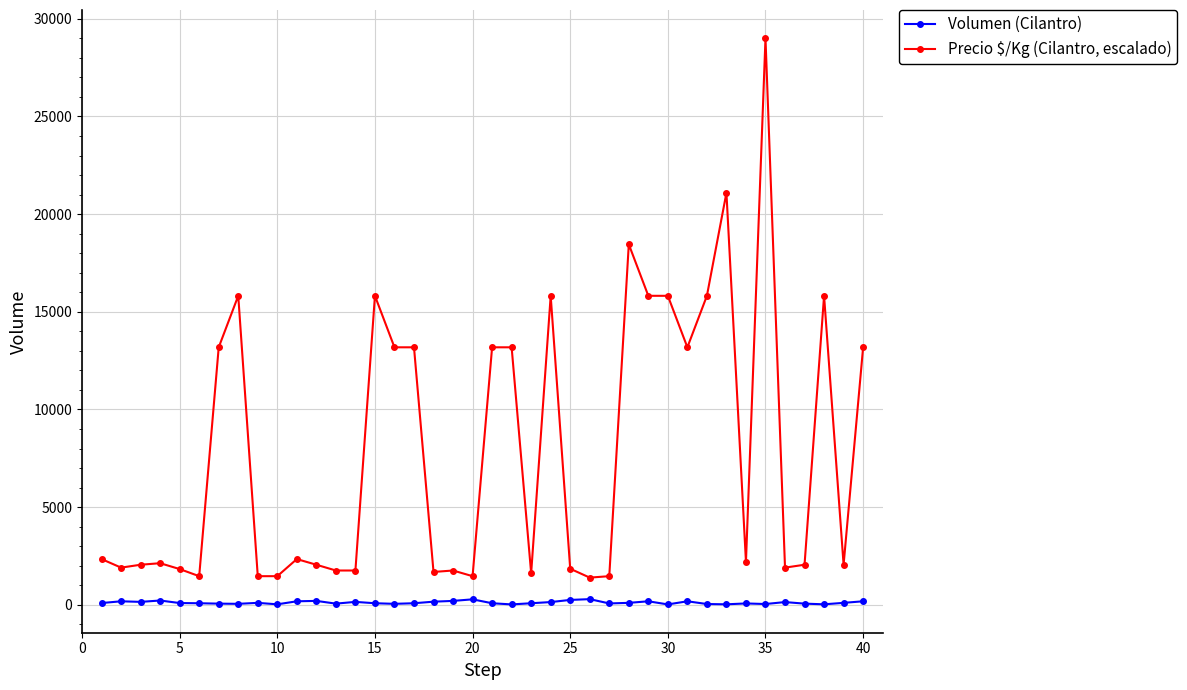

List the series in order of their overall mean, highest first.

Precio $/Kg (Cilantro, escalado), Volumen (Cilantro)